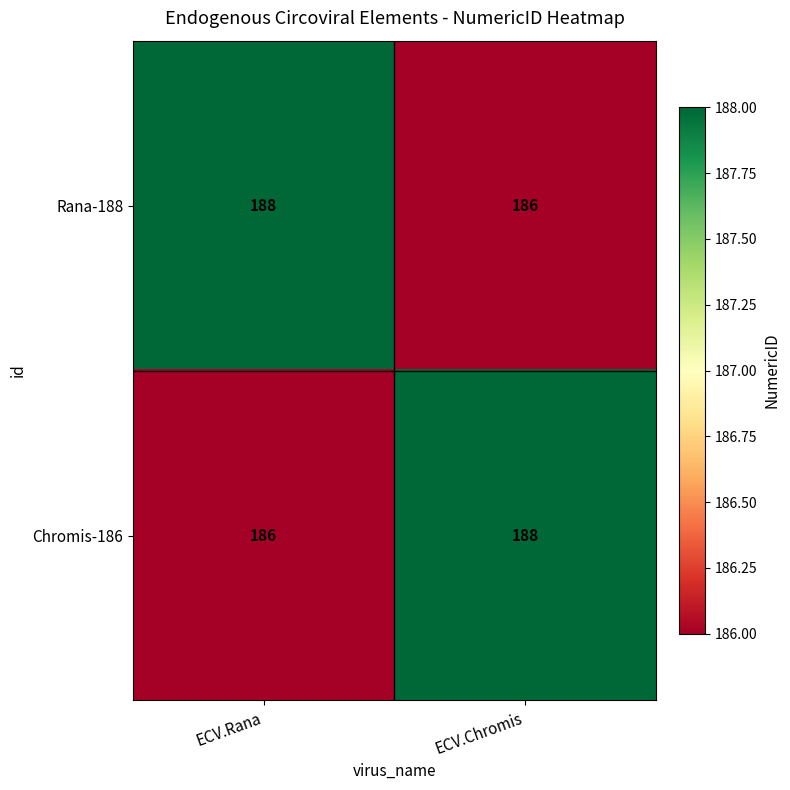

Rank the series at ECV.Chromis from lowest to highest value.

Rana-188, Chromis-186